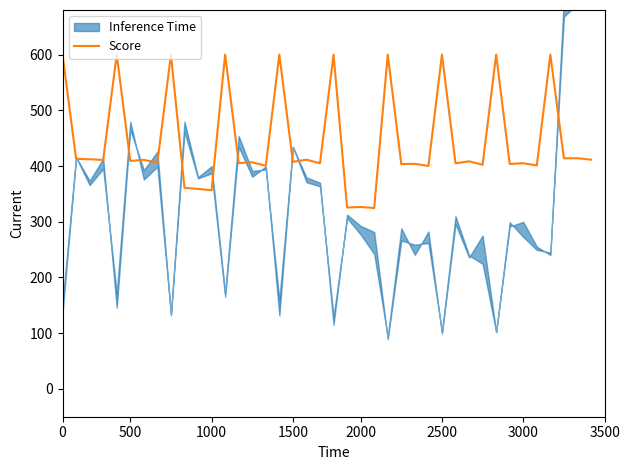

What is the highest value of the Score series?

600.0